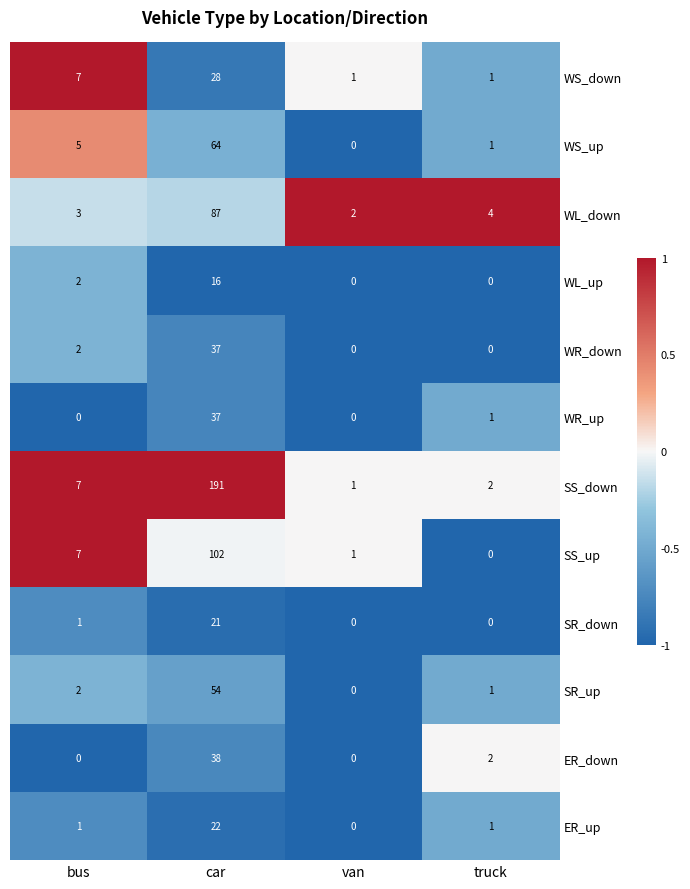

Count the number of categories in the chart.

4